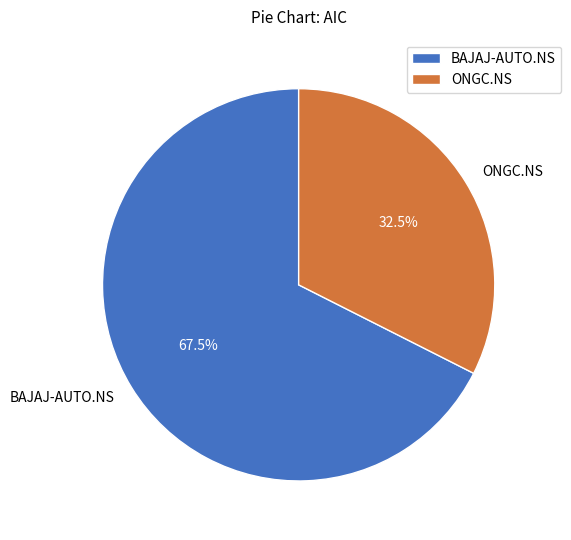

What is the smallest slice in the pie chart?

ONGC.NS